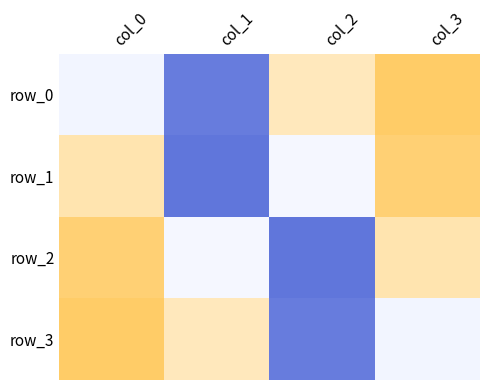

Which series has the largest total across all categories?

row_1